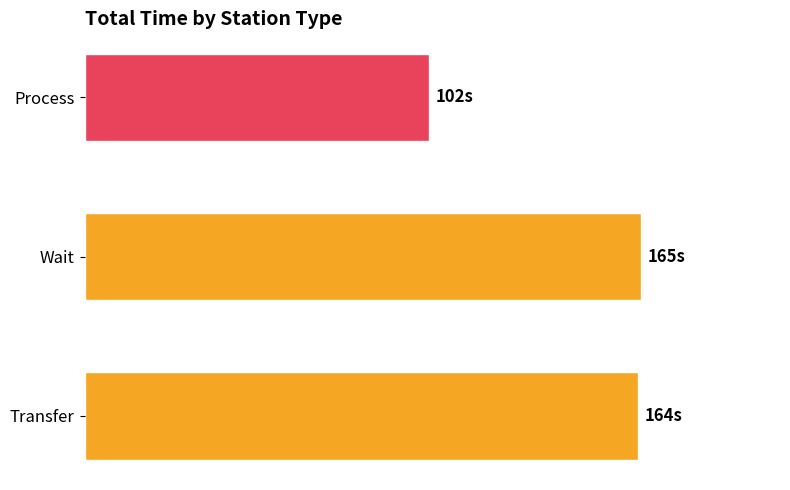

What is the smallest value displayed?

102